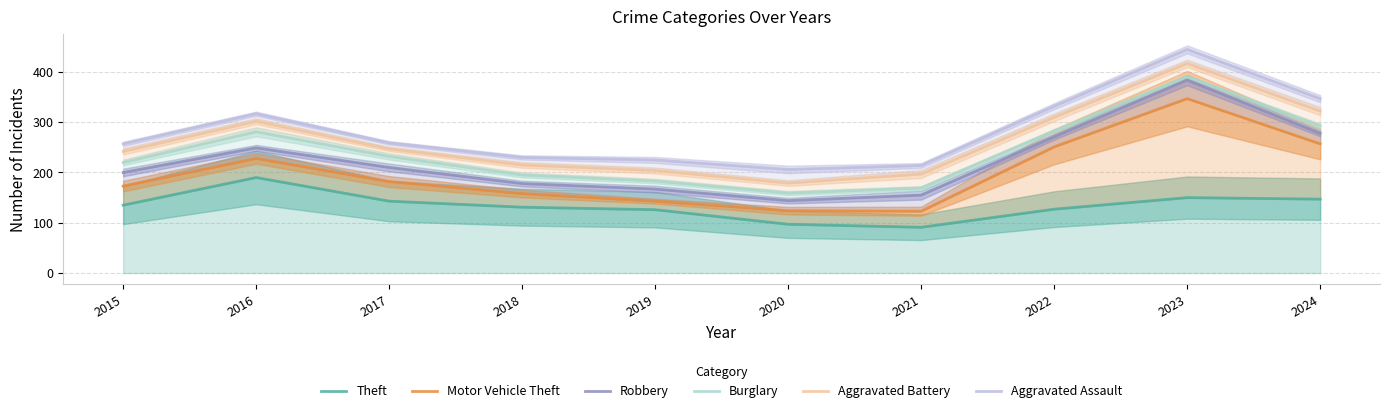

Between 2019 and 2018, which is larger?

2018